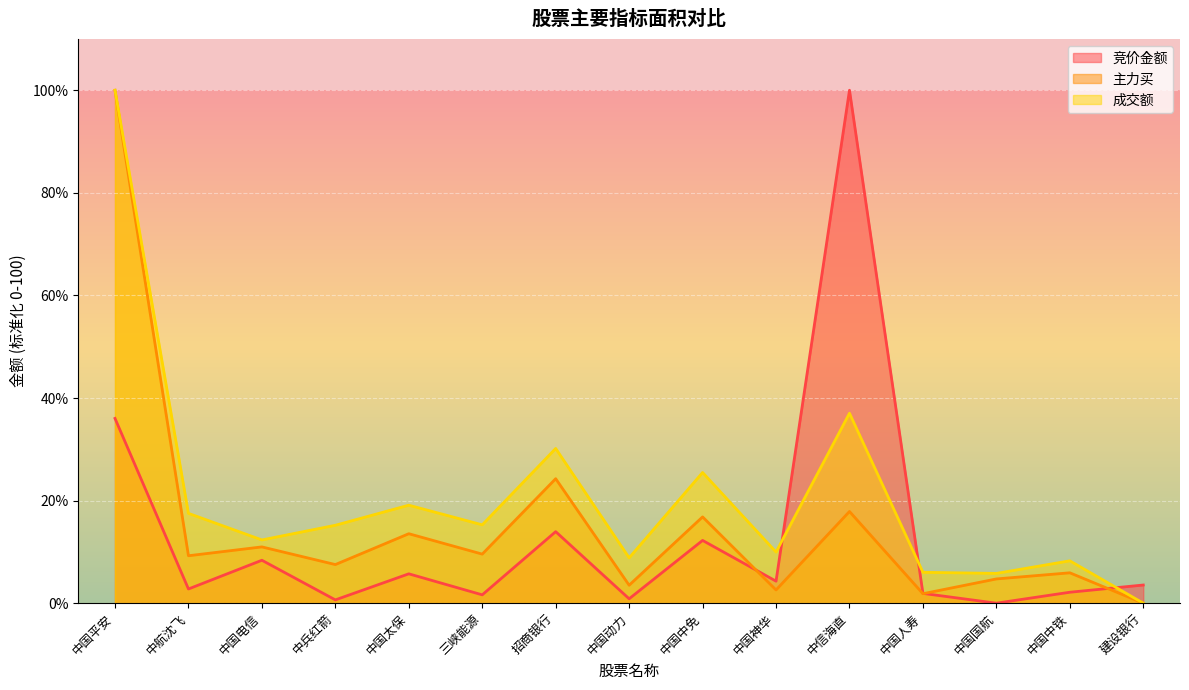

At which category is the sum across all series the highest?

中国平安